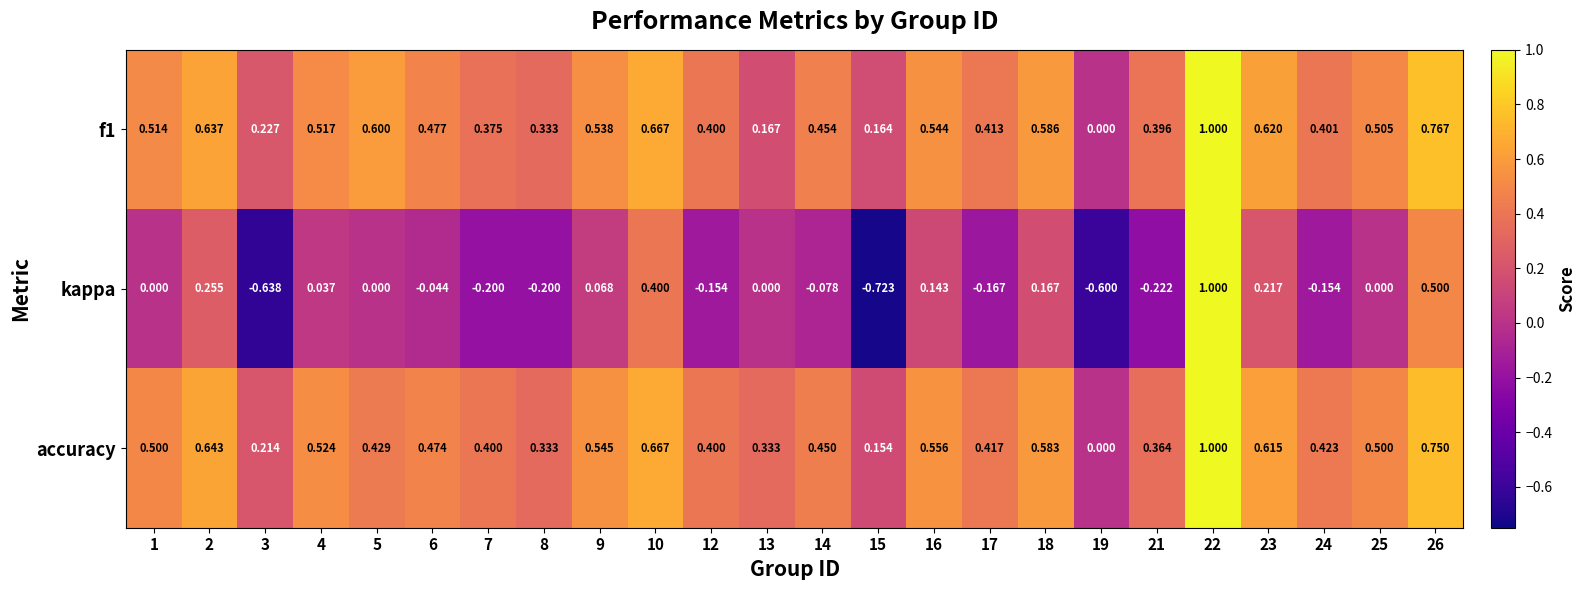

Is the value of f1 at 14 greater than the value of kappa at 2?

Yes